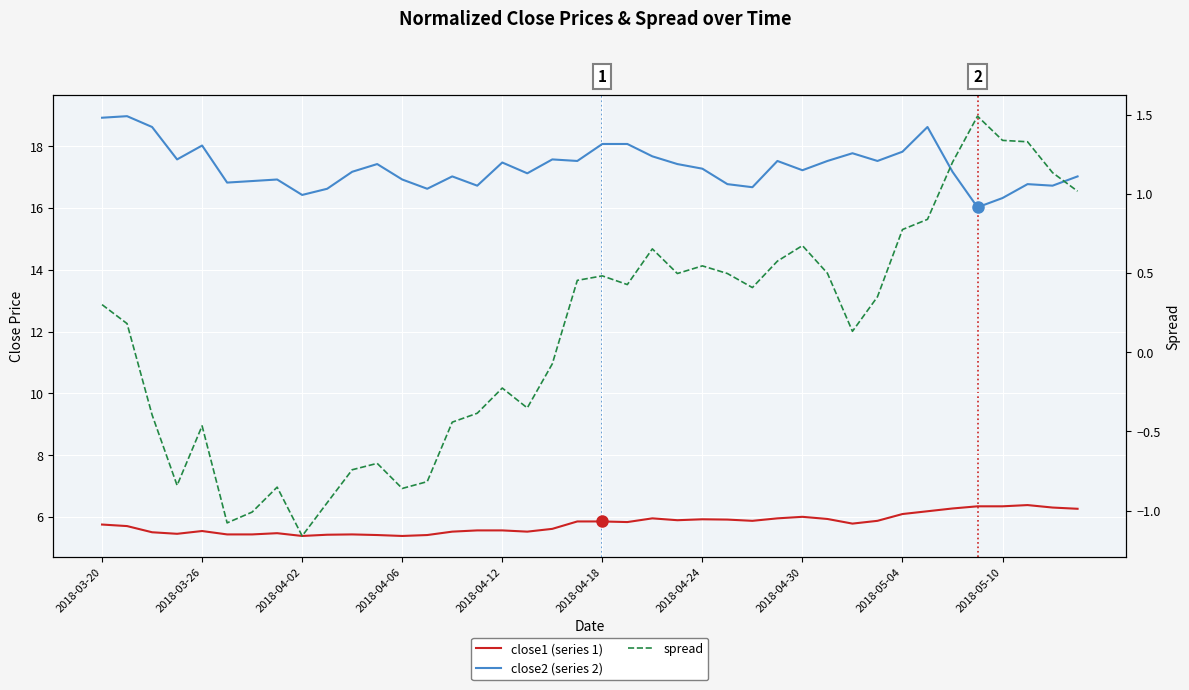

Reading left to right, list all the values displayed in this chart.

close1 (series 1): 5.8	5.7	5.5	5.5	5.5	5.4	5.4	5.5	5.4	5.4	5.4	5.4	5.4	5.4	5.5	5.6	5.6	5.5	5.6	5.9	5.9	5.8	6.0	5.9	5.9	5.9	5.9	6.0	6.0	5.9	5.8	5.9	6.1	6.2	6.3	6.3	6.3	6.4	6.3	6.3
close2 (series 2): 18.9	19.0	18.6	17.6	18.0	16.8	16.9	16.9	16.4	16.6	17.2	17.4	16.9	16.6	17.0	16.7	17.5	17.1	17.6	17.5	18.1	18.1	17.7	17.4	17.3	16.8	16.7	17.5	17.2	17.5	17.8	17.5	17.8	18.6	17.2	16.0	16.3	16.8	16.7	17.0
spread: 0.3	0.2	-0.4	-0.8	-0.5	-1.1	-1.0	-0.9	-1.2	-1.0	-0.7	-0.7	-0.9	-0.8	-0.4	-0.4	-0.2	-0.4	-0.1	0.5	0.5	0.4	0.7	0.5	0.5	0.5	0.4	0.6	0.7	0.5	0.1	0.3	0.8	0.8	1.2	1.5	1.3	1.3	1.1	1.0